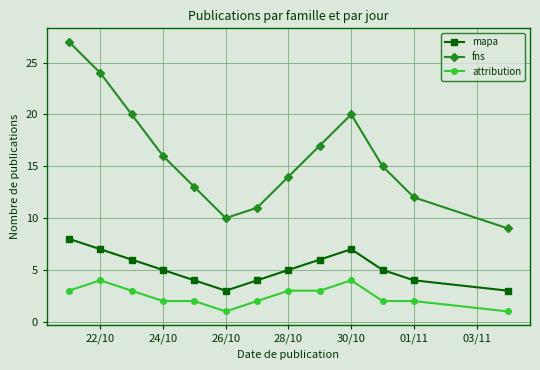

Rank the series by their average value, from lowest to highest.

attribution, mapa, fns